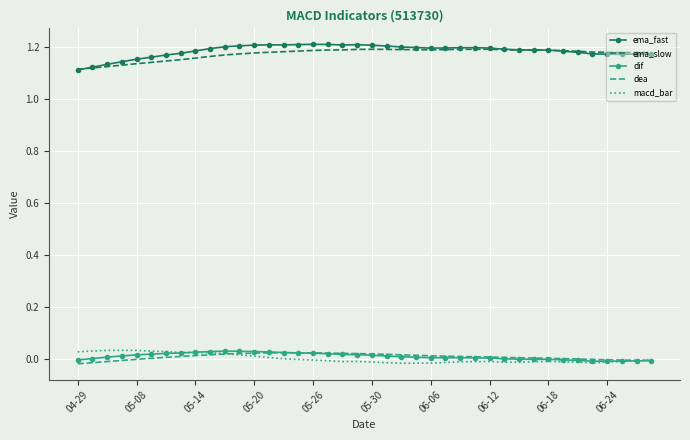

True or false: dif and ema_slow cross at least once.

False